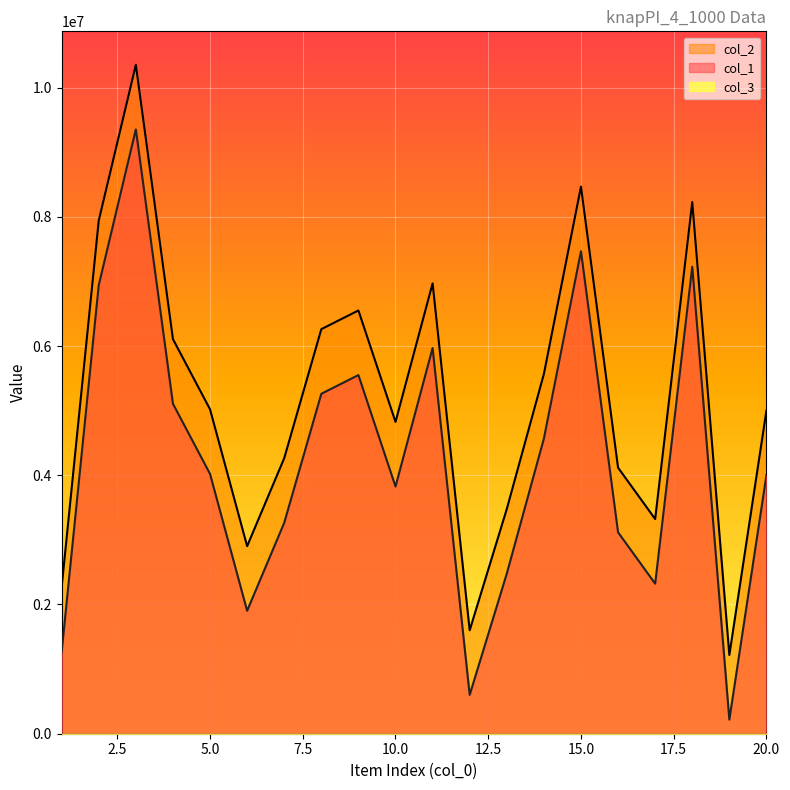

Which category has the lowest value across all series?

19